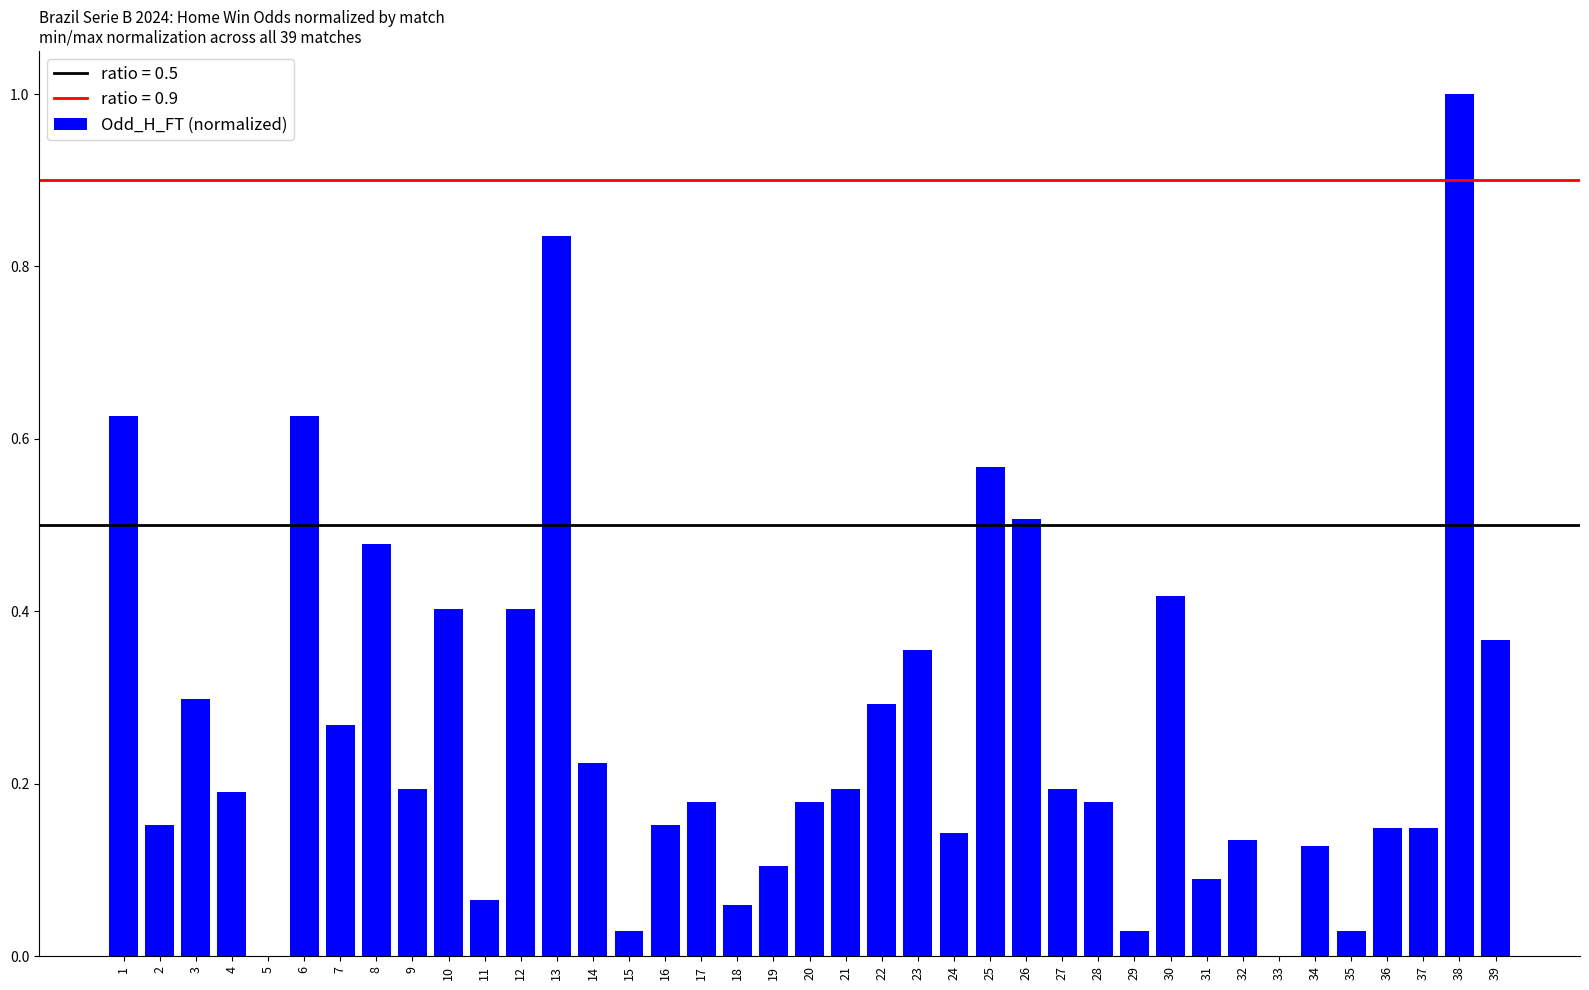

How many series are shown in this chart?

1